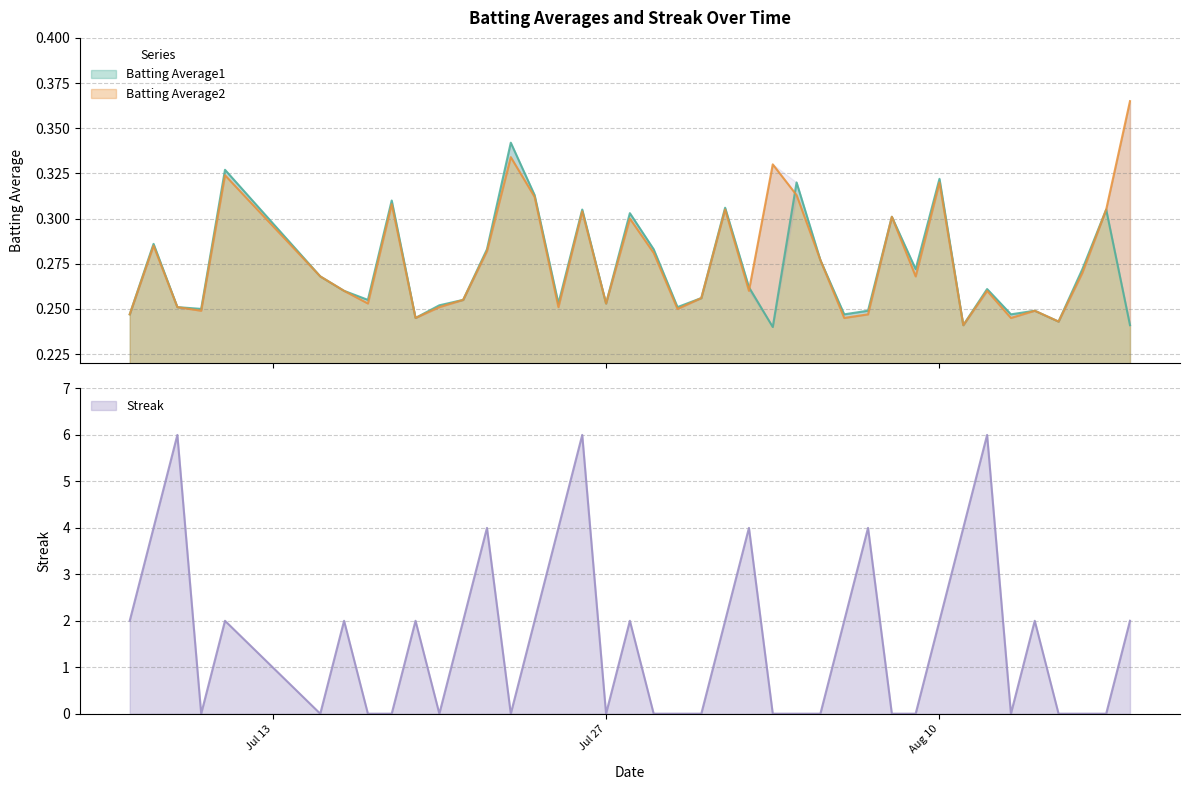

What is the maximum value shown in the chart?

6.0